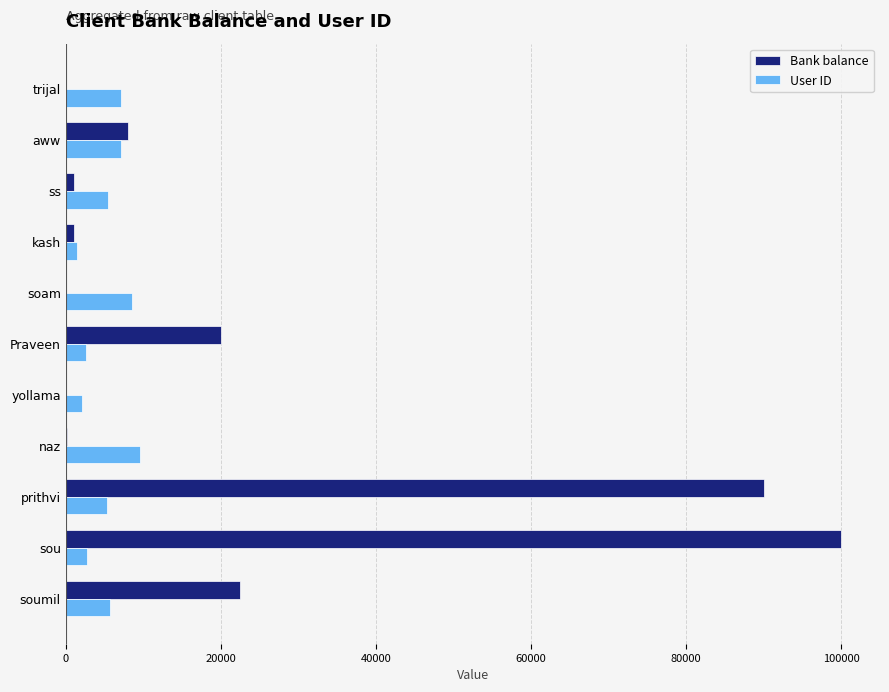

Is it true that Bank balance equals 14160.1 at aww?

False